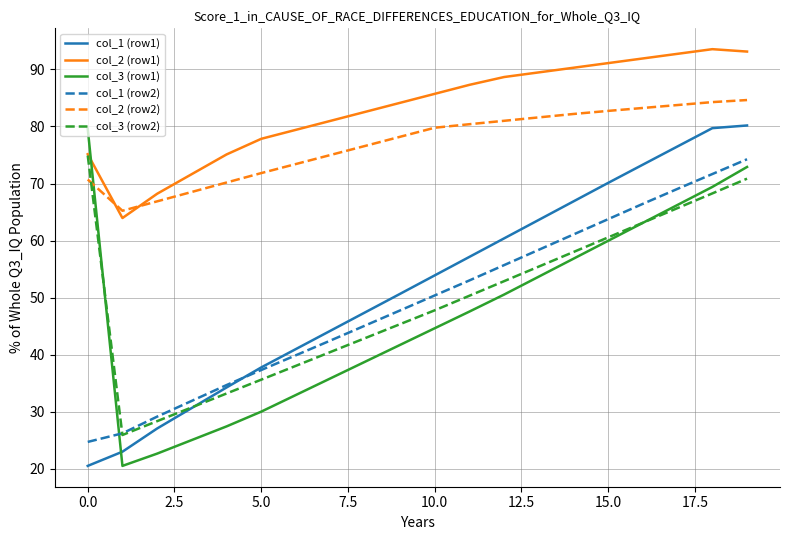

Reading left to right, what are all the values shown in this chart?

col_1 (row1): 20.5	23.0	27.1	30.7	34.3	37.8	41.0	44.2	47.4	50.7	53.9	57.1	60.4	63.6	66.9	70.1	73.3	76.5	79.7	80.2
col_2 (row1): 75.1	64.0	68.2	71.6	75.1	77.8	79.4	81.0	82.6	84.1	85.7	87.3	88.7	89.5	90.3	91.1	91.9	92.7	93.5	93.1
col_3 (row1): 79.6	20.5	22.7	25.1	27.4	30.0	33.0	35.9	38.8	41.7	44.6	47.6	50.5	53.7	56.8	60.0	63.1	66.3	69.4	72.9
col_1 (row2): 24.7	26.2	29.2	31.9	34.7	37.3	39.9	42.5	45.1	47.8	50.4	53.0	55.7	58.4	61.1	63.8	66.4	69.1	71.7	74.2
col_2 (row2): 70.7	65.2	66.9	68.5	70.2	71.8	73.4	75.0	76.6	78.2	79.8	80.4	81.0	81.6	82.2	82.7	83.2	83.7	84.3	84.6
col_3 (row2): 74.9	25.9	28.4	30.8	33.2	35.6	38.1	40.5	42.9	45.4	47.8	50.3	52.9	55.4	58.0	60.6	63.1	65.7	68.3	70.8